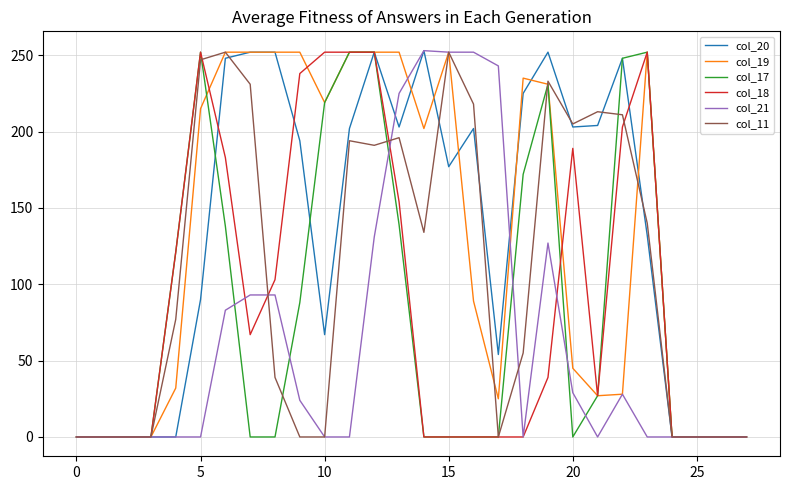

The col_21 series shows -89 at 0. True or false?

False